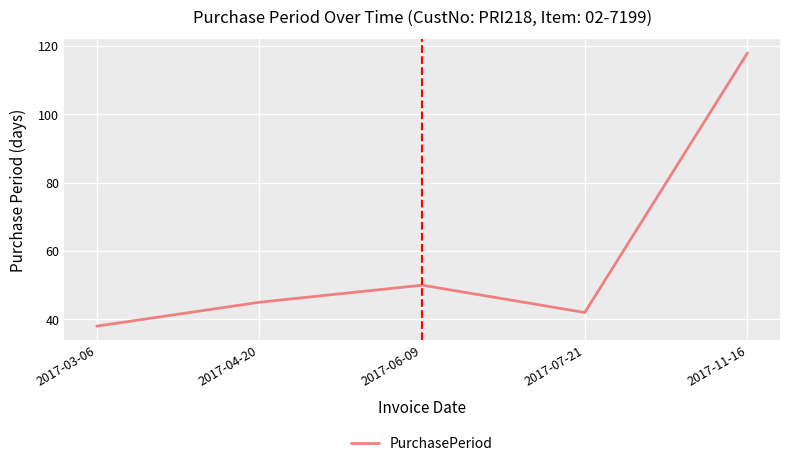

At which category does the data reach its first local peak?

2017-06-09